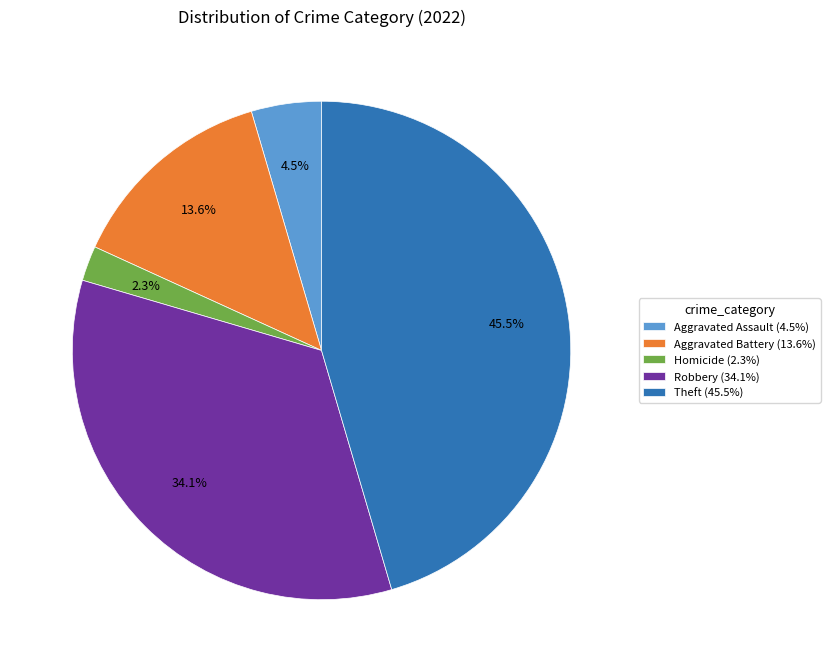

Rank the categories by value from lowest to highest.

Homicide (2.3%), Aggravated Assault (4.5%), Aggravated Battery (13.6%), Robbery (34.1%), Theft (45.5%)